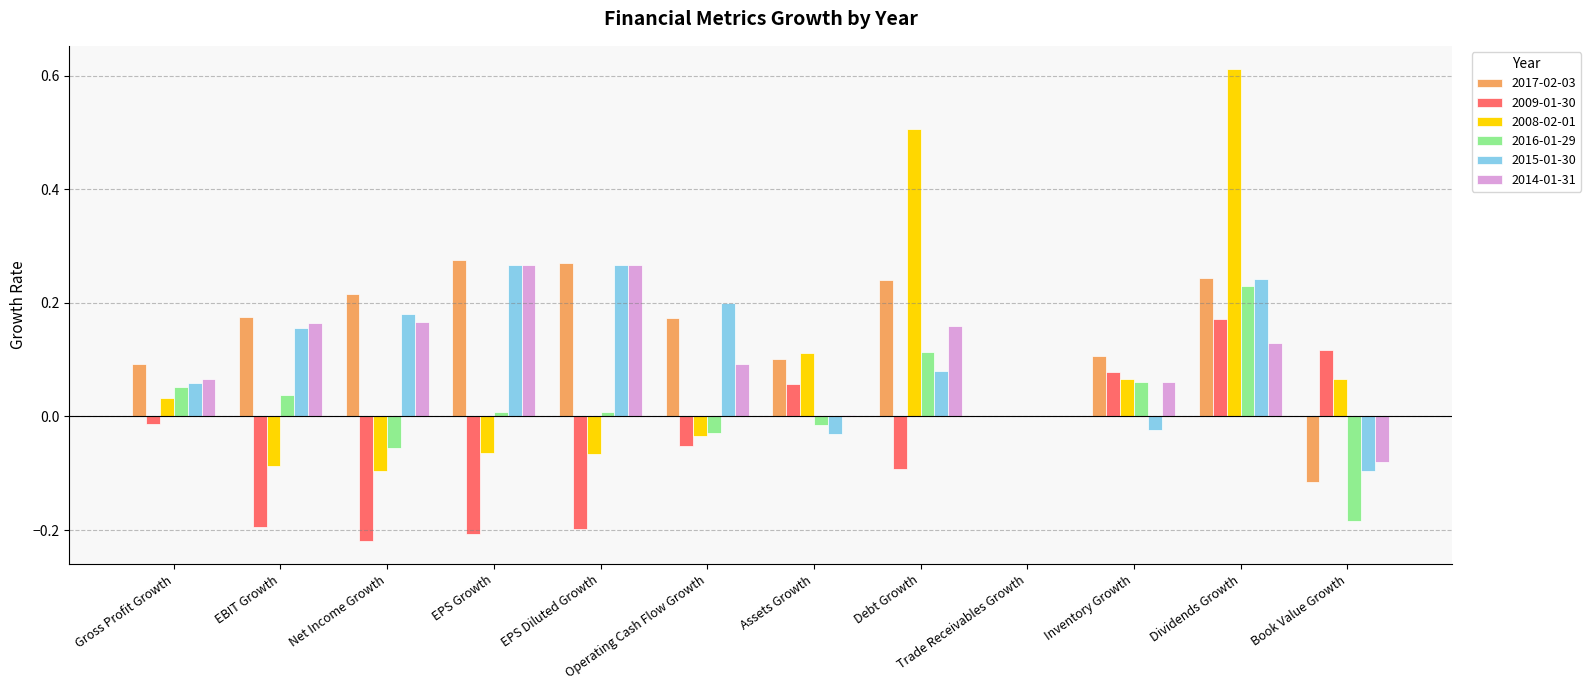

Which label corresponds to the largest value in the chart?

Dividends Growth